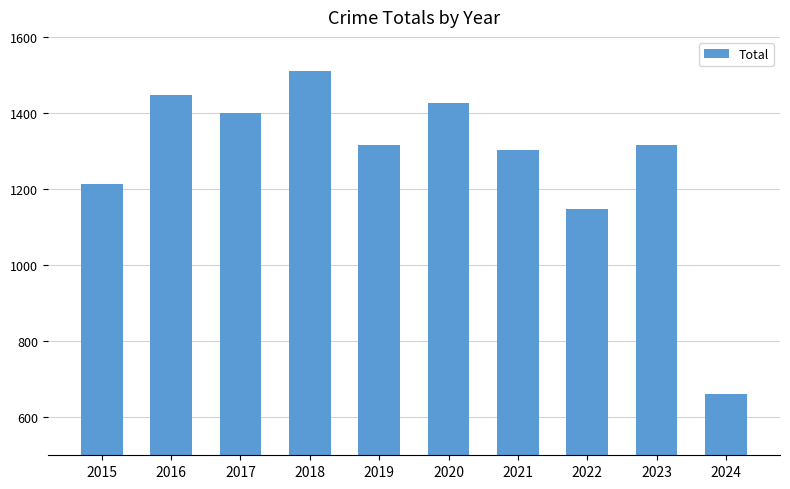

How many distinct data groups are displayed?

1